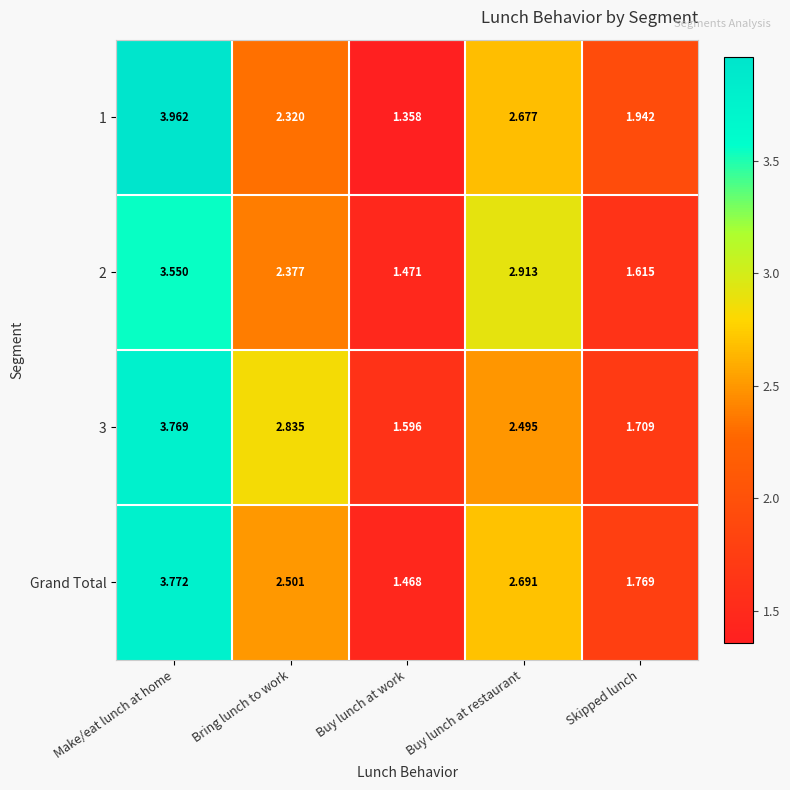

Which category has the lowest value across all series?

Buy lunch at work